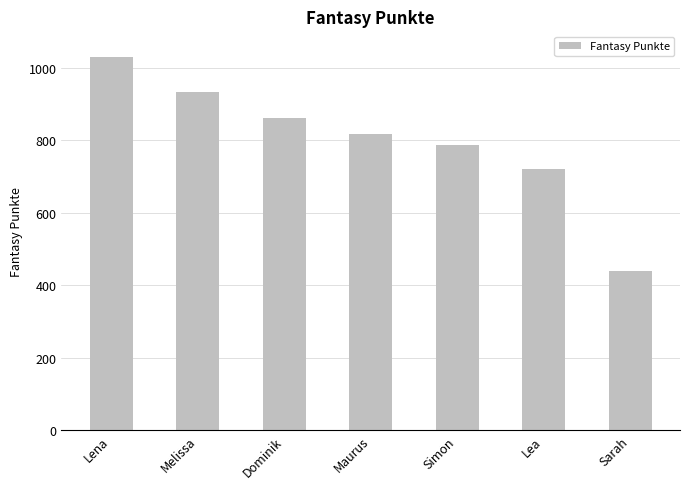

At which category does the chart reach its peak across all series?

Lena